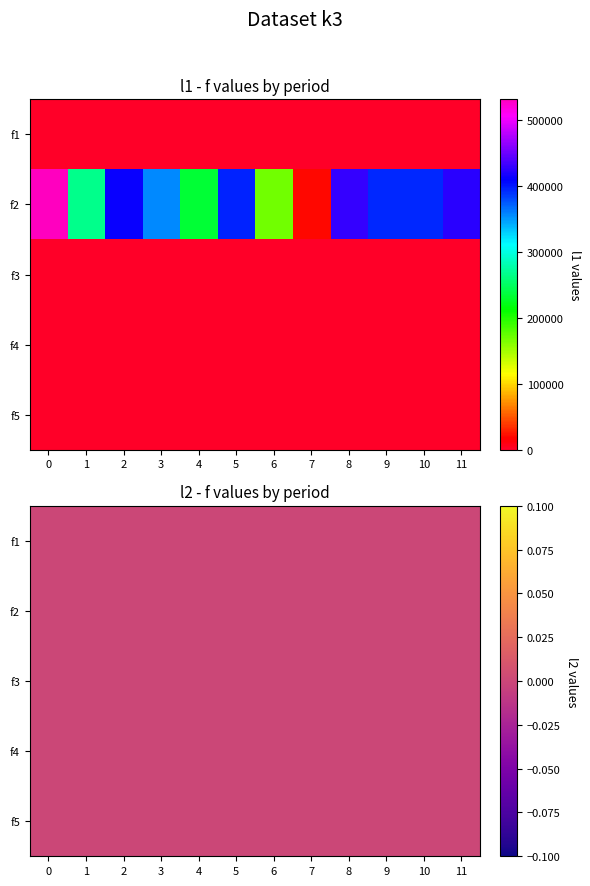

Is the value of l2 at f1 greater than the value of l1 at f4?

No